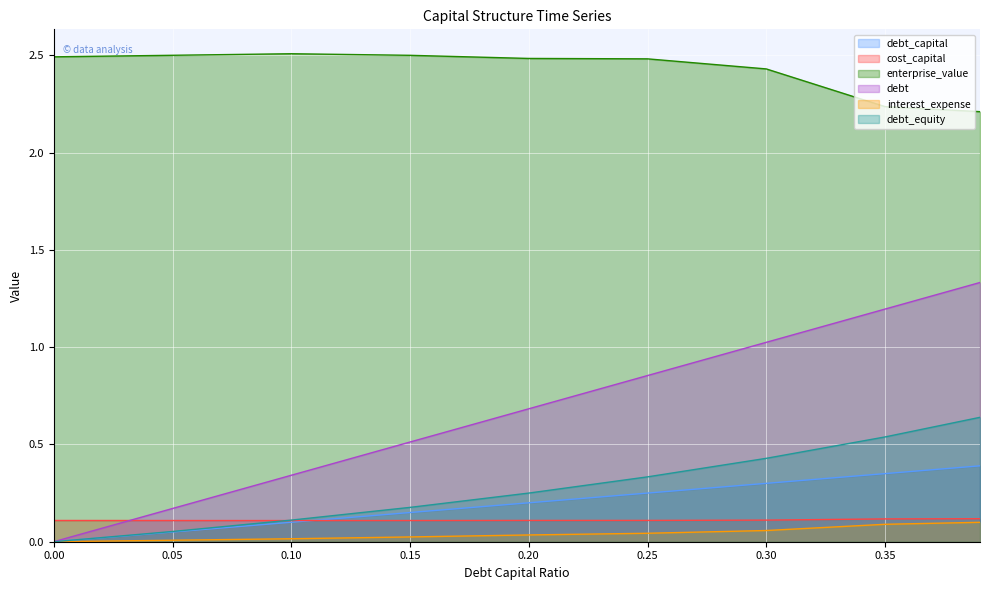

Reading left to right, extract all data points from this chart.

debt_capital: 0.0	0.1	0.1	0.1	0.2	0.2	0.3	0.3	0.4
cost_capital: 0.1	0.1	0.1	0.1	0.1	0.1	0.1	0.1	0.1
enterprise_value: 2.5	2.5	2.5	2.5	2.5	2.5	2.4	2.2	2.2
debt: 0.0	0.2	0.3	0.5	0.7	0.9	1.0	1.2	1.3
interest_expense: 0.0	0.0	0.0	0.0	0.0	0.0	0.1	0.1	0.1
debt_equity: 0.0	0.1	0.1	0.2	0.2	0.3	0.4	0.5	0.6